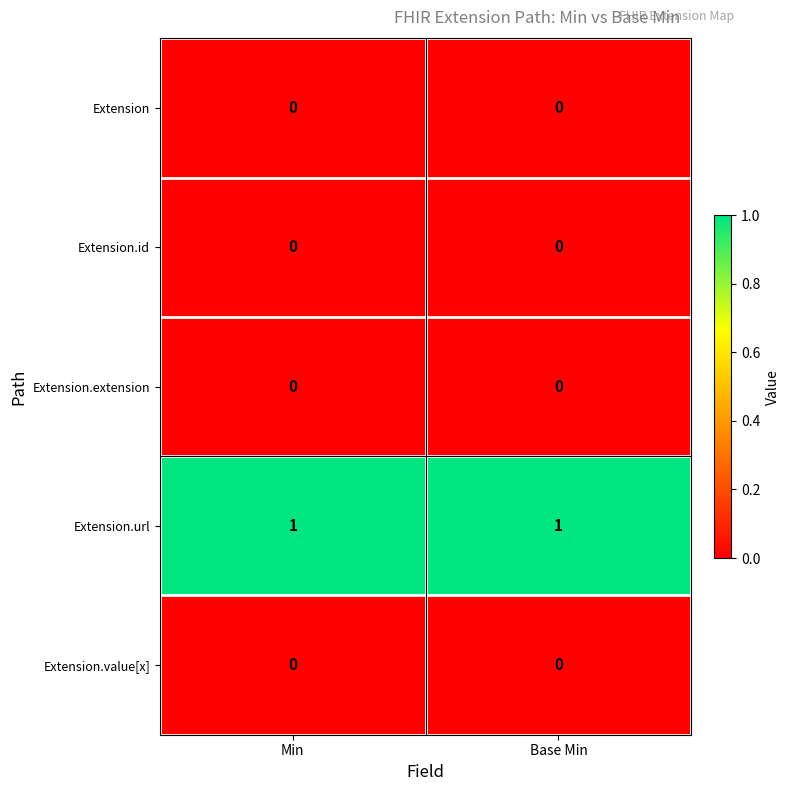

Which series has the largest total across all categories?

Extension.url